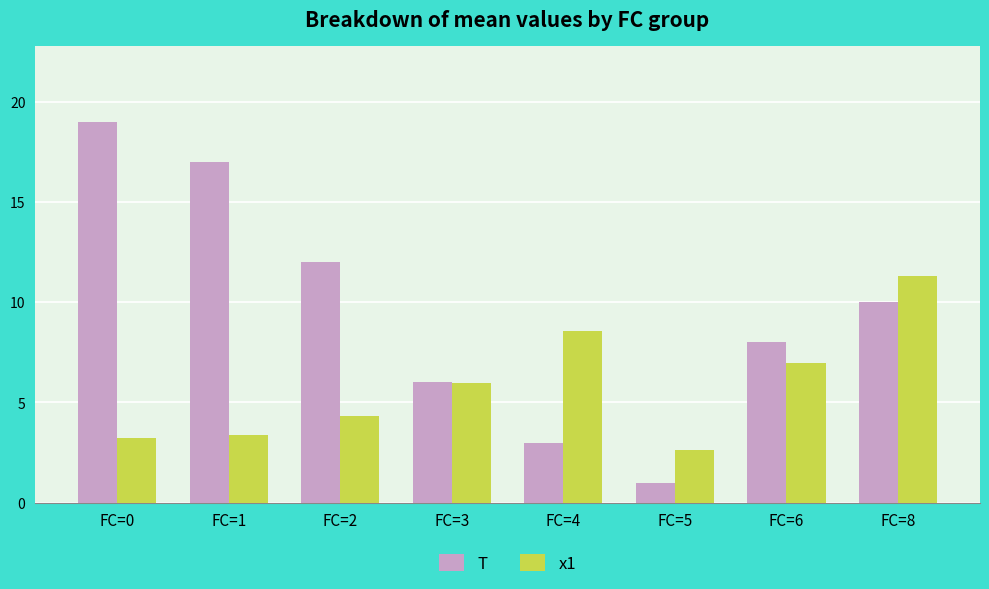

How many bars are there in each group?

2